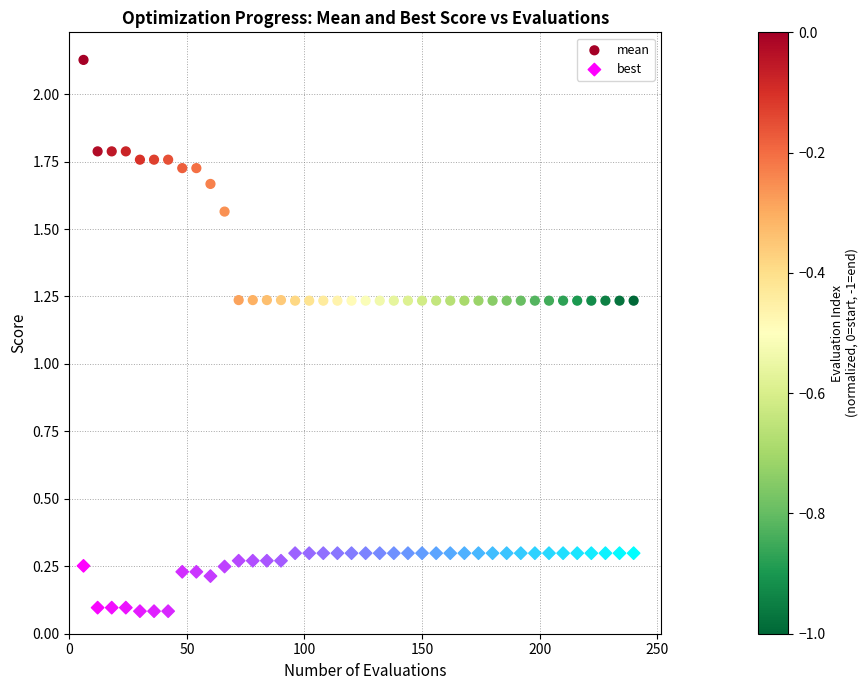

Across all data points, what is the range of X values (max minus min)?

234.0